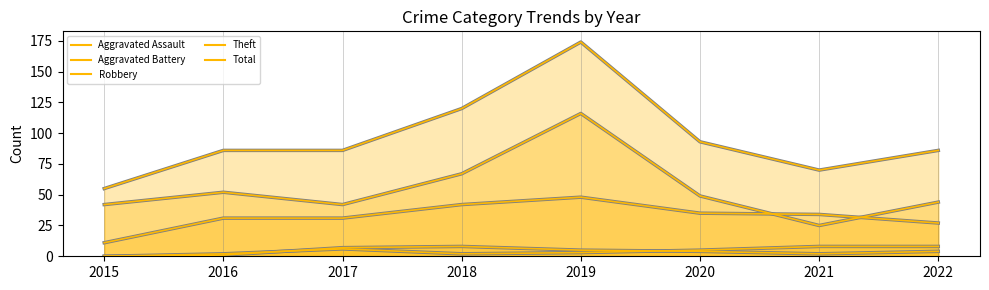

Reading left to right, transcribe all the data shown in this chart.

Aggravated Assault: 2015=0	2016=1	2017=7	2018=8	2019=5	2020=4	2021=2	2022=4
Aggravated Battery: 2015=0	2016=2	2017=6	2018=2	2019=3	2020=5	2021=8	2022=8
Robbery: 2015=11	2016=31	2017=31	2018=42	2019=48	2020=35	2021=34	2022=27
Theft: 2015=42	2016=52	2017=42	2018=67	2019=116	2020=49	2021=25	2022=44
Total: 2015=55	2016=86	2017=86	2018=120	2019=174	2020=93	2021=70	2022=86